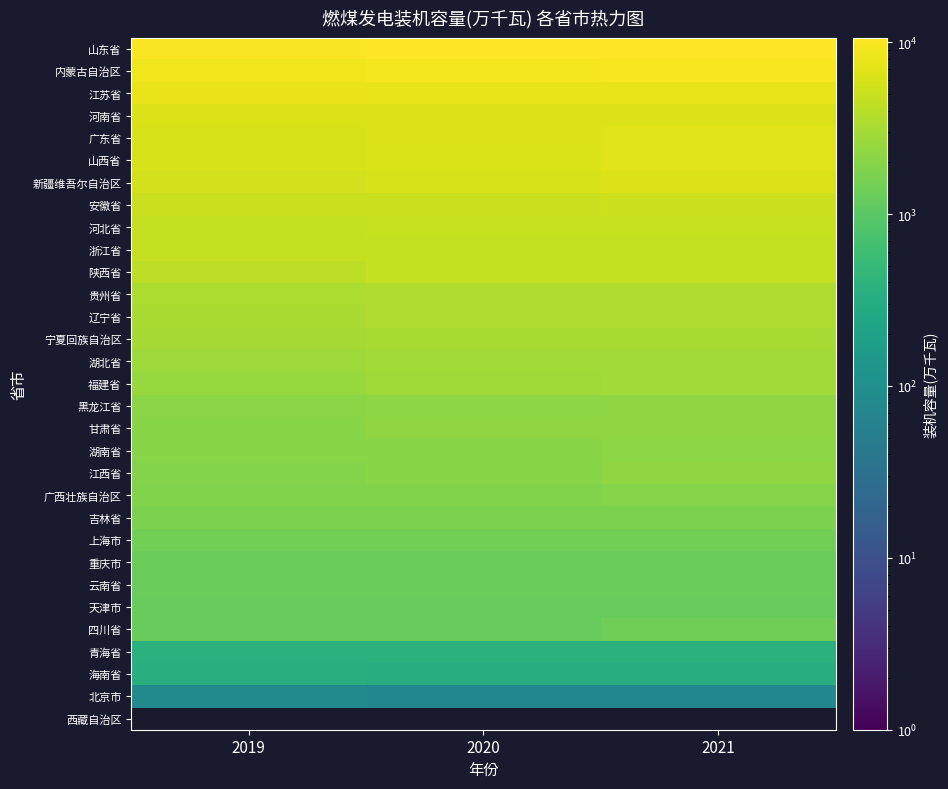

At how many categories does at least one series exceed 8150?

3